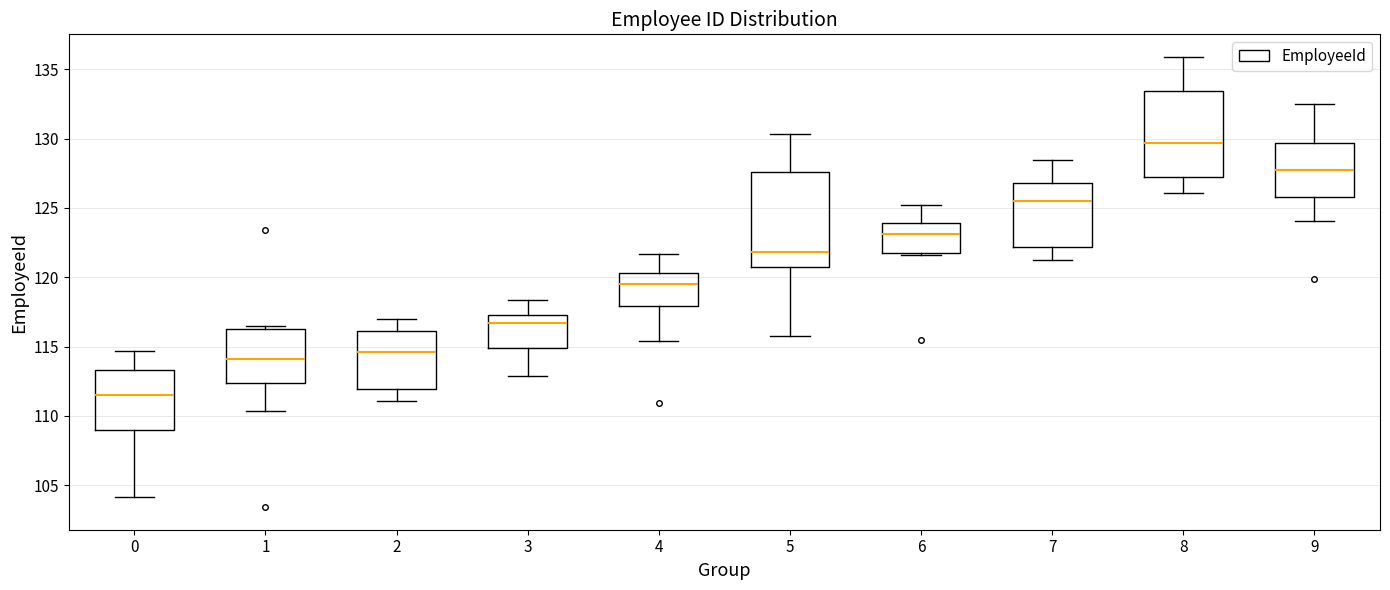

Reading left to right, transcribe this box plot: for each box, give where its median line is, the range the box spans, and where its two whiskers end, as read against the y-axis. The values are not printed on the chart, so give them approximately, as read against the axis.

0: median 111.5, box 109.0 to 113.5, whiskers 104.0 to 114.5
1: median 114.0, box 112.5 to 116.5, whiskers 110.5 to 116.5 (just above the box's upper edge)
2: median 114.5, box 112.0 to 116.0, whiskers 111.0 to 117.0
3: median 116.5, box 115.0 to 117.5, whiskers 113.0 to 118.5
4: median 119.5, box 118.0 to 120.5, whiskers 115.5 to 121.5
5: median 122.0, box 121.0 to 127.5, whiskers 116.0 to 130.5
6: median 123.0, box 122.0 to 124.0, whiskers 121.5 to 125.0
7: median 125.5, box 122.0 to 127.0, whiskers 121.0 to 128.5
8: median 129.5, box 127.0 to 133.5, whiskers 126.0 to 136.0
9: median 128.0, box 126.0 to 129.5, whiskers 124.0 to 132.5